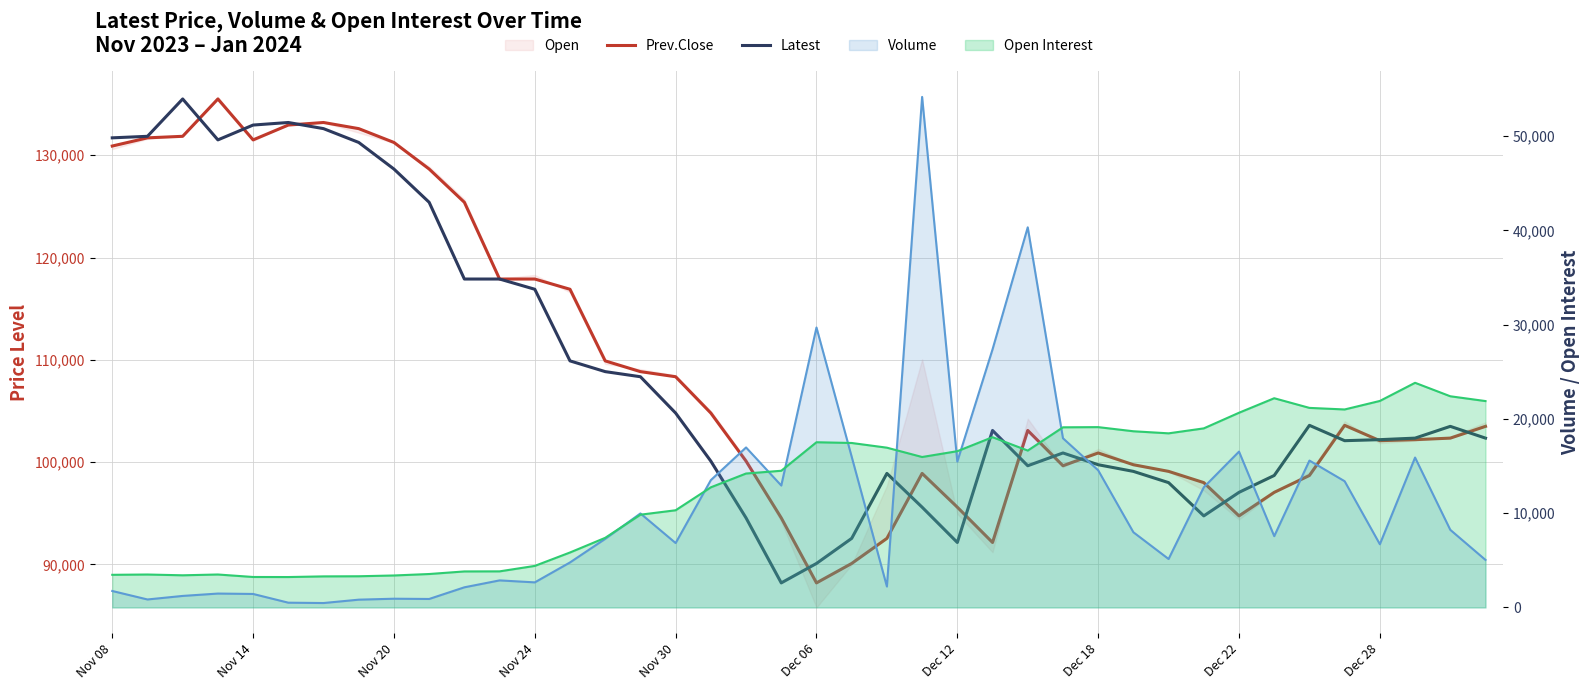

What is the difference between the maximum and minimum values in the Prev.Close series?

47300